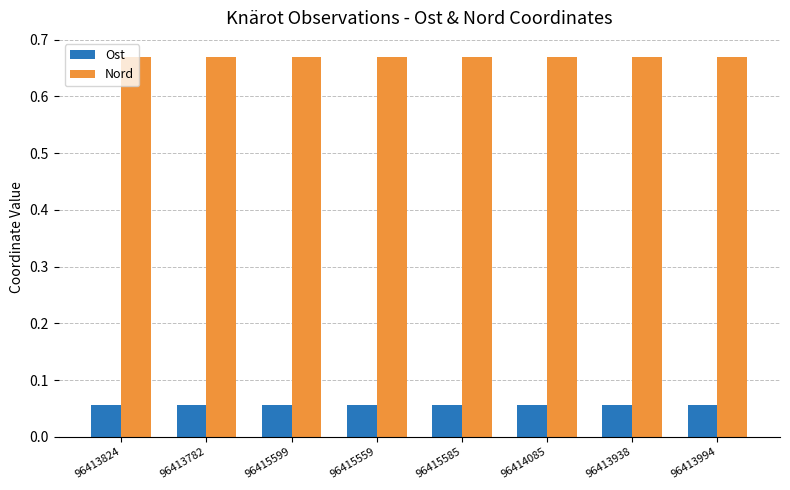

Is it true that Nord equals 0.9 at 96414085?

False